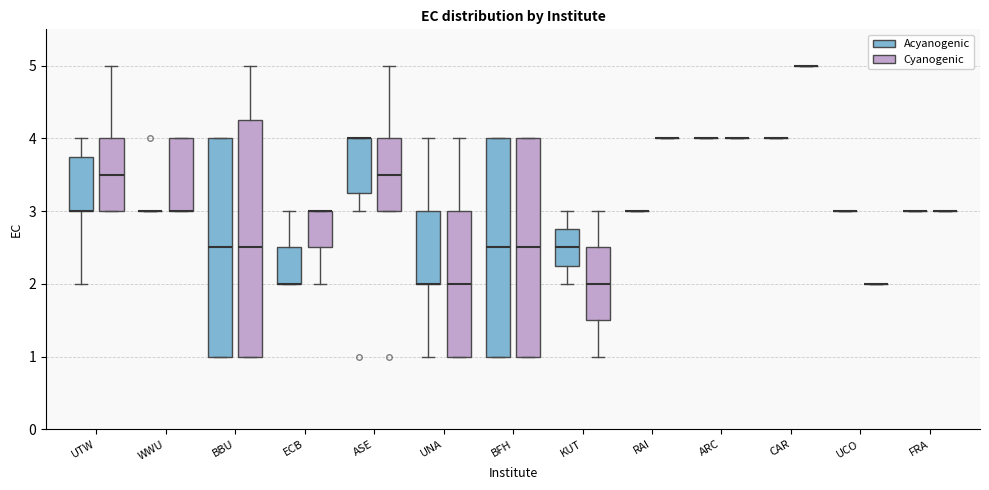

Reading left to right, read every box against the y-axis: the position of its median line, the range the box covers, and the ends of its whiskers. The values are not printed on the chart, so give them approximately, as read against the axis.

UTW (Acyanogenic): median 3.0 (drawn on the box's lower edge), box 3.0 to 3.8, whiskers 2.0 to 4.0
UTW (Cyanogenic): median 3.5, box 3.0 to 4.0, whiskers 3.0 to 5.0
WWU (Acyanogenic): box collapsed to a line at 3.0, whiskers 3.0 to 3.0
WWU (Cyanogenic): median 3.0 (drawn on the box's lower edge), box 3.0 to 4.0, whiskers 3.0 to 4.0
BBU (Acyanogenic): median 2.5, box 1.0 to 4.0, whiskers 1.0 to 4.0
BBU (Cyanogenic): median 2.5, box 1.0 to 4.3, whiskers 1.0 to 5.0
ECB (Acyanogenic): median 2.0 (drawn on the box's lower edge), box 2.0 to 2.5, whiskers 2.0 to 3.0
ECB (Cyanogenic): median 3.0 (drawn on the box's upper edge), box 2.5 to 3.0, whiskers 2.0 to 3.0
ASE (Acyanogenic): median 4.0 (drawn on the box's upper edge), box 3.3 to 4.0, whiskers 3.0 to 4.0
ASE (Cyanogenic): median 3.5, box 3.0 to 4.0, whiskers 3.0 to 5.0
UNA (Acyanogenic): median 2.0 (drawn on the box's lower edge), box 2.0 to 3.0, whiskers 1.0 to 4.0
UNA (Cyanogenic): median 2.0, box 1.0 to 3.0, whiskers 1.0 to 4.0
BFH (Acyanogenic): median 2.5, box 1.0 to 4.0, whiskers 1.0 to 4.0
BFH (Cyanogenic): median 2.5, box 1.0 to 4.0, whiskers 1.0 to 4.0
KUT (Acyanogenic): median 2.5, box 2.3 to 2.8, whiskers 2.0 to 3.0
KUT (Cyanogenic): median 2.0, box 1.5 to 2.5, whiskers 1.0 to 3.0
RAI (Acyanogenic): box collapsed to a line at 3.0, whiskers 3.0 to 3.0
RAI (Cyanogenic): box collapsed to a line at 4.0, whiskers 4.0 to 4.0
ARC (Acyanogenic): box collapsed to a line at 4.0, whiskers 4.0 to 4.0
ARC (Cyanogenic): box collapsed to a line at 4.0, whiskers 4.0 to 4.0
CAR (Acyanogenic): box collapsed to a line at 4.0, whiskers 4.0 to 4.0
CAR (Cyanogenic): box collapsed to a line at 5.0, whiskers 5.0 to 5.0
UCO (Acyanogenic): box collapsed to a line at 3.0, whiskers 3.0 to 3.0
UCO (Cyanogenic): box collapsed to a line at 2.0, whiskers 2.0 to 2.0
FRA (Acyanogenic): box collapsed to a line at 3.0, whiskers 3.0 to 3.0
FRA (Cyanogenic): box collapsed to a line at 3.0, whiskers 3.0 to 3.0